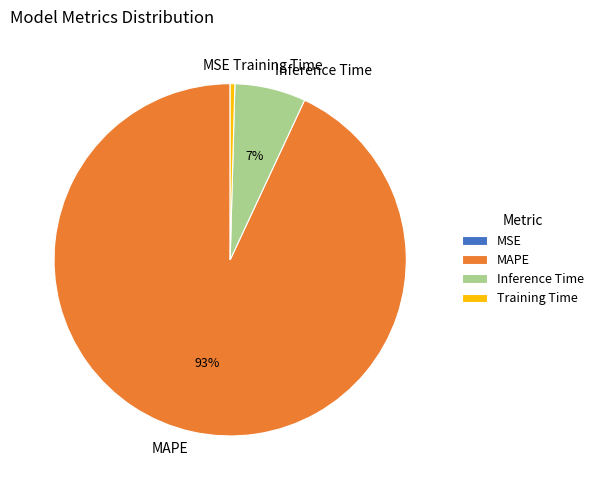

To the nearest percent, what is the combined percentage of Inference Time and MAPE?

100%